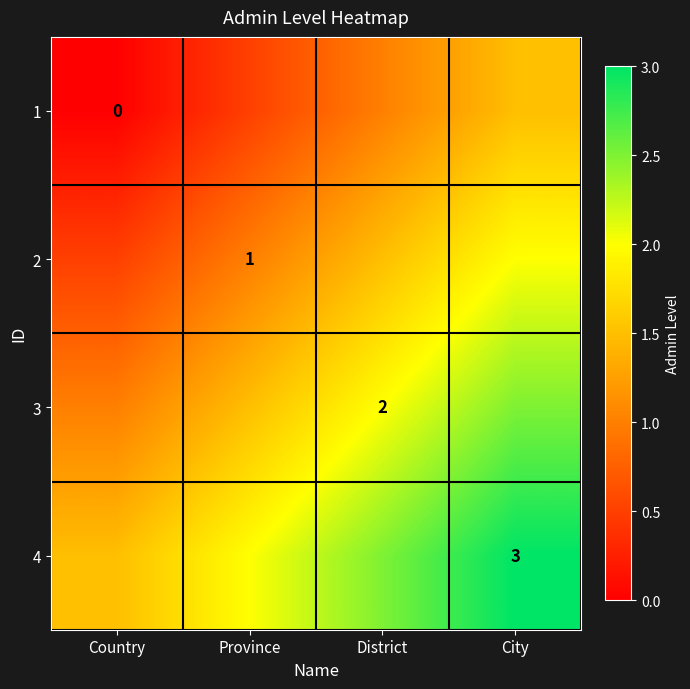

Is it true that 3 equals 0.7 at District?

False